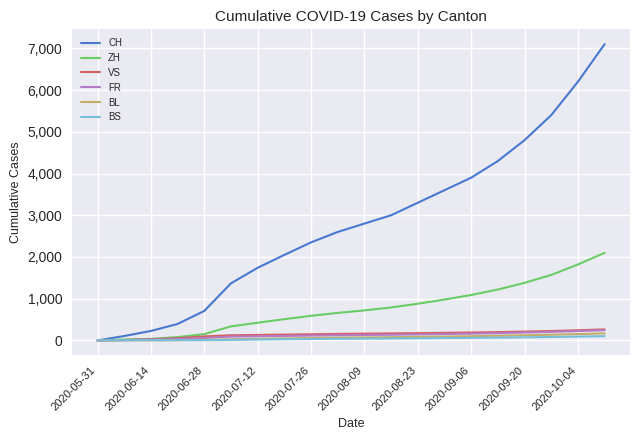

Which series has the largest total across all categories?

CH